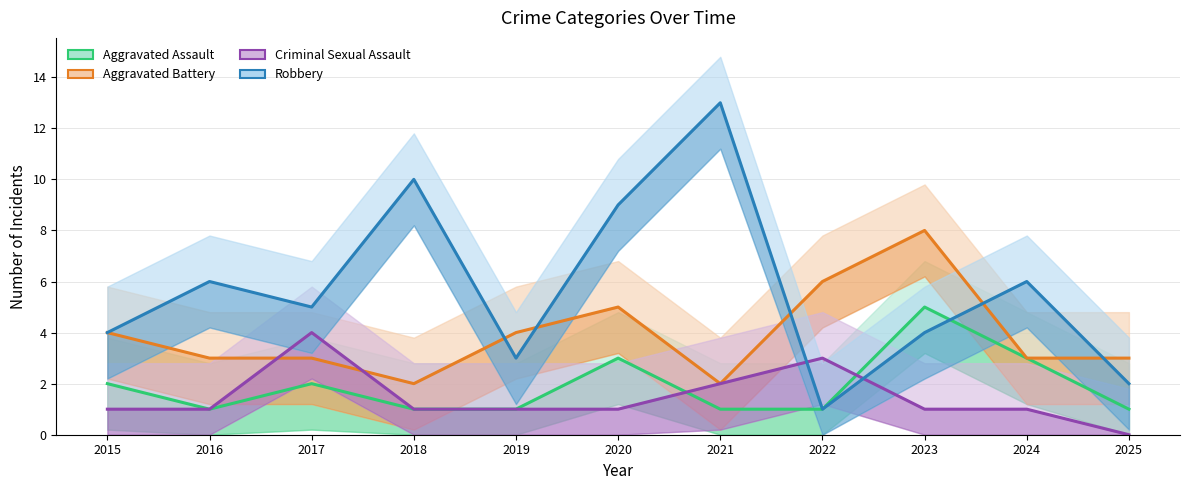

What is the difference between the highest and lowest values at 2015?

3